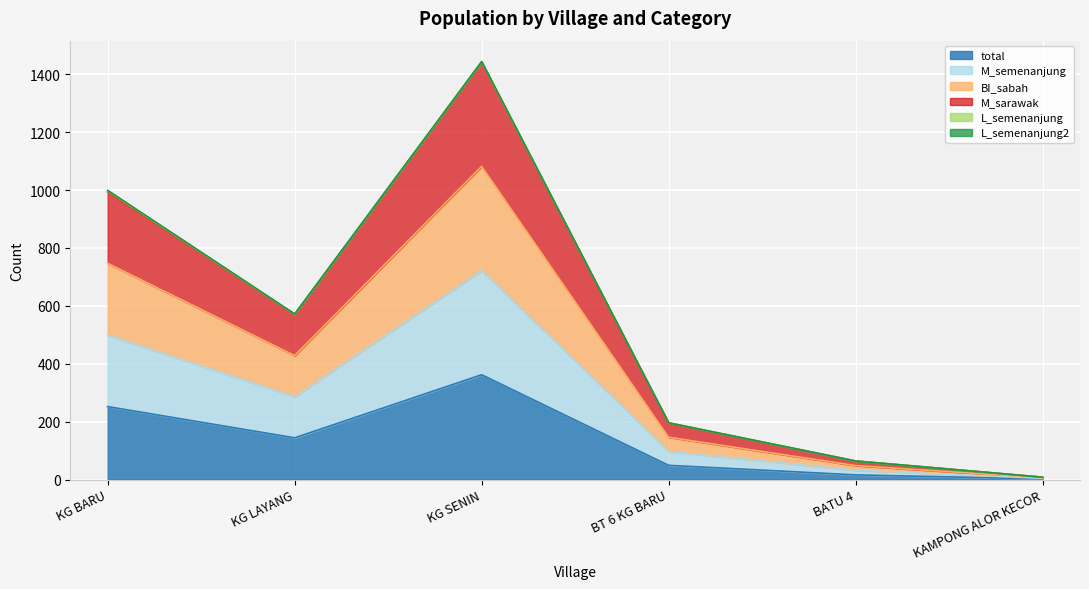

What is the average value of the total series?

138